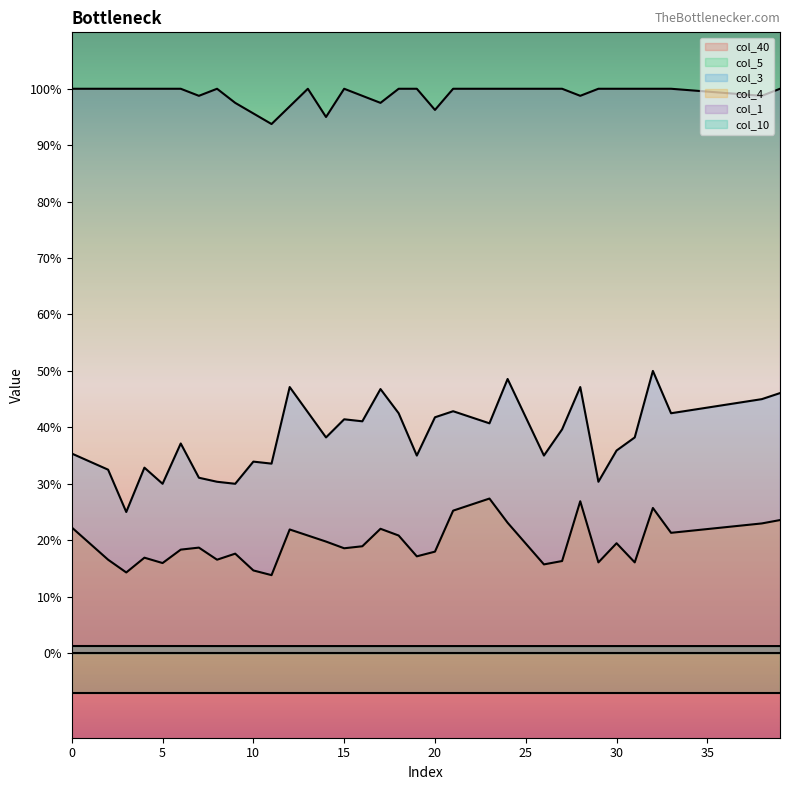

True or false: col_1 and col_10 intersect in this chart.

False